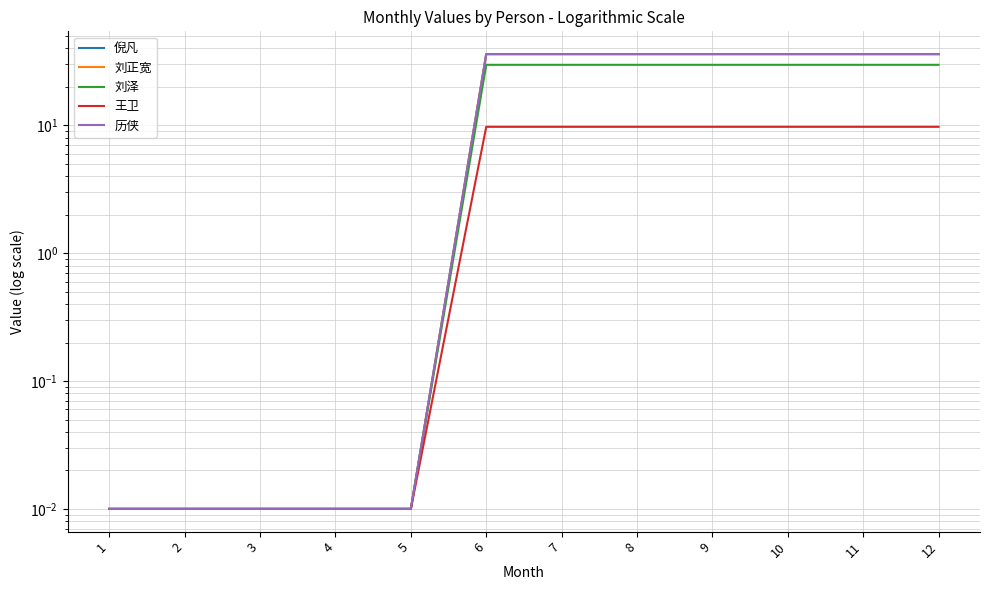

Reading left to right, extract all data points from this chart.

倪凡: 0.0	0.0	0.0	0.0	0.0	36.1	36.1	36.1	36.1	36.1	36.1	36.1
刘正宽: 0.0	0.0	0.0	0.0	0.0	36.0	36.0	36.0	36.0	36.0	36.0	36.0
刘泽: 0.0	0.0	0.0	0.0	0.0	29.8	29.8	29.8	29.8	29.8	29.8	29.8
王卫: 0.0	0.0	0.0	0.0	0.0	9.7	9.7	9.7	9.7	9.7	9.7	9.7
历侠: 0.0	0.0	0.0	0.0	0.0	36.1	36.1	36.1	36.1	36.1	36.1	36.1